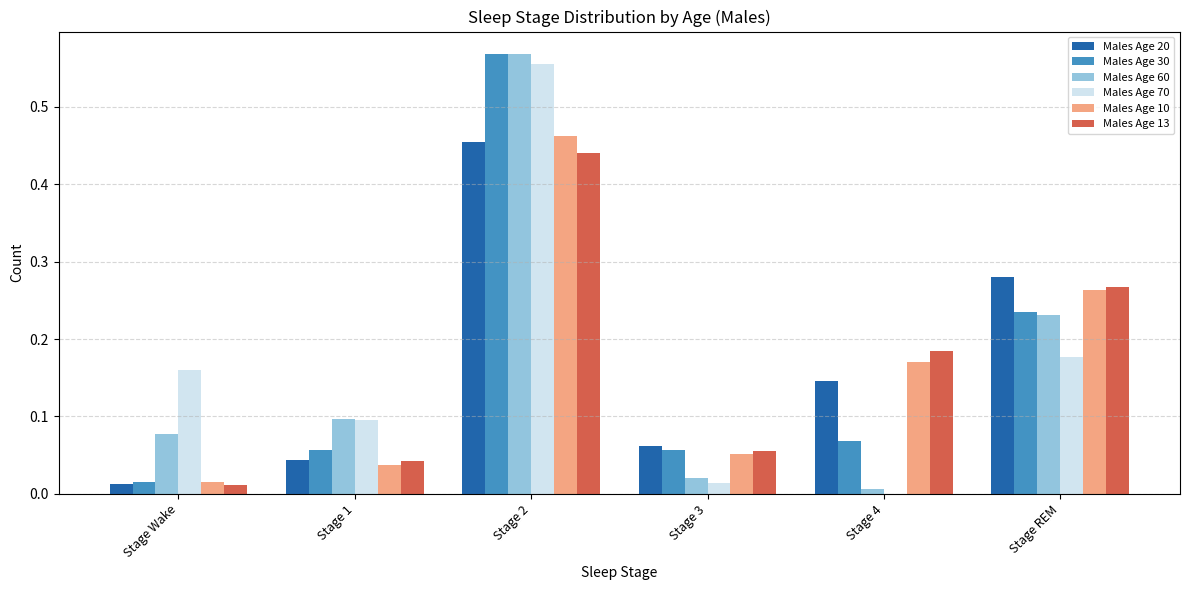

True or false: Males Age 30 has a value of 0.1 at Stage 4.

True